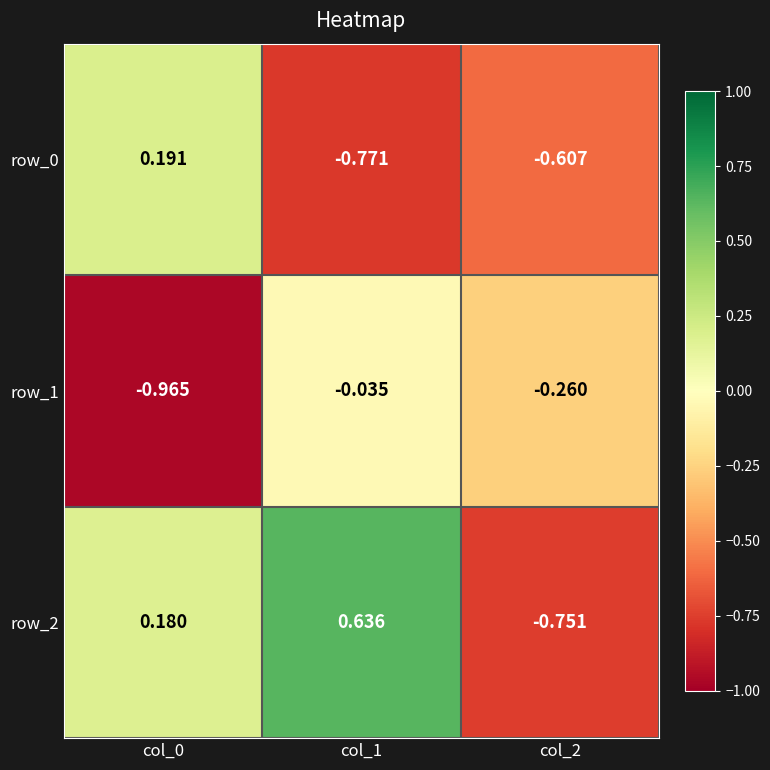

Which series has the largest total across all categories?

row_2